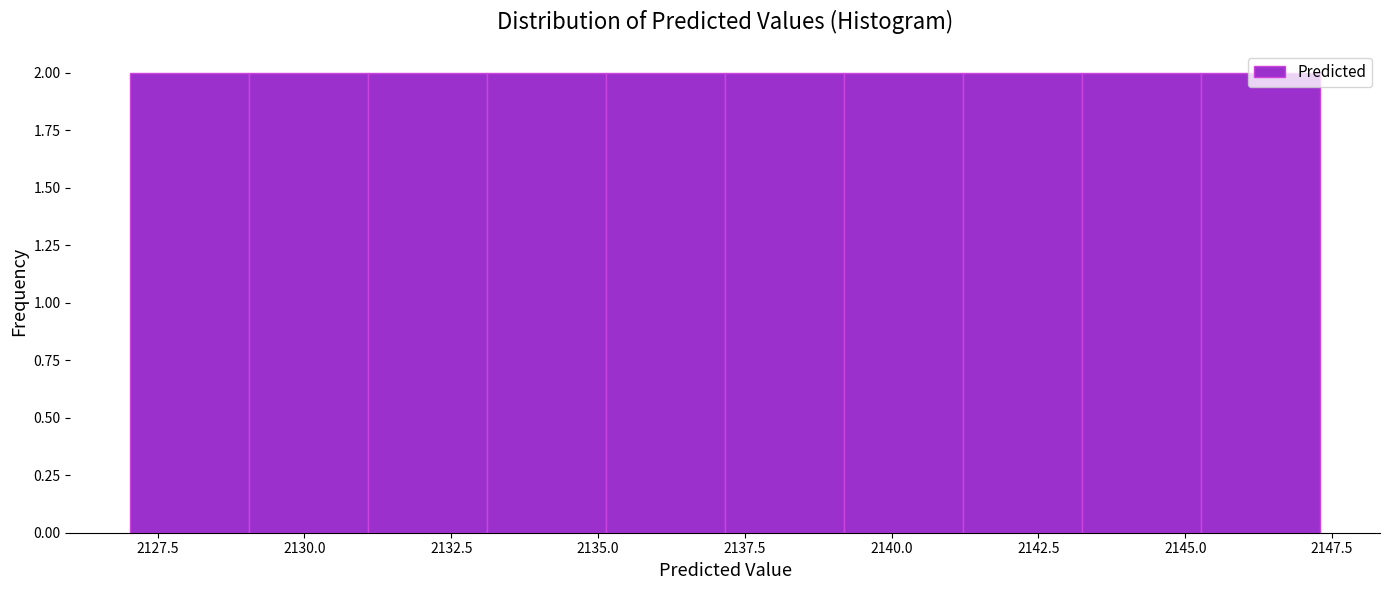

Reading left to right, transcribe this chart: for each bar, give the range it covers on the x-axis and its height. Neither the bar edges nor the heights are printed on the chart, so give them approximately, as read against the axes.

2127.0 to 2129.0: 2
2129.0 to 2131.0: 2
2131.0 to 2133.0: 2
2133.0 to 2135.0: 2
2135.0 to 2137.0: 2
2137.0 to 2139.0: 2
2139.0 to 2141.0: 2
2141.0 to 2143.0: 2
2143.0 to 2145.5: 2
2145.5 to 2147.5: 2